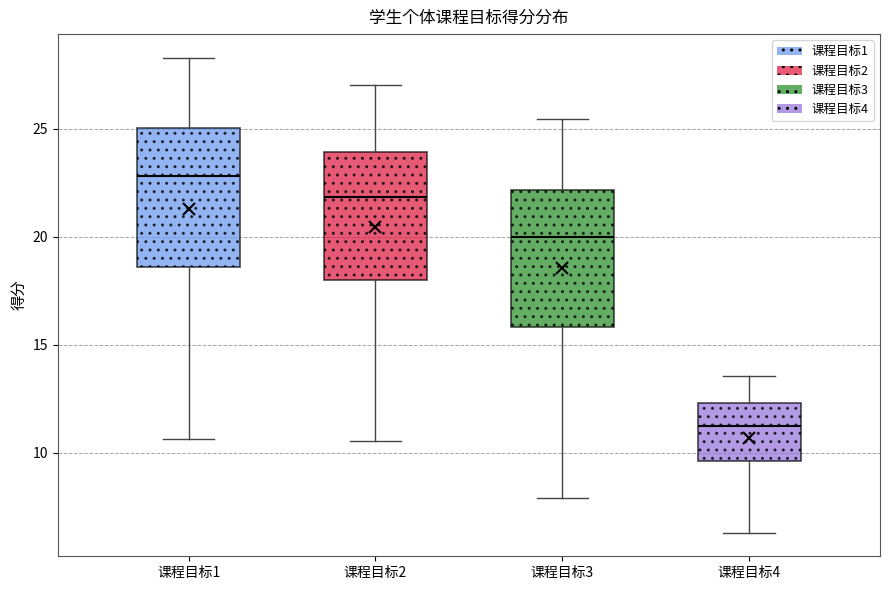

Reading left to right, transcribe this box plot: for each box, give where its median line is, the range the box spans, and where its two whiskers end, as read against the y-axis. The values are not printed on the chart, so give them approximately, as read against the axis.

课程目标1: median 23.0, box 18.5 to 25.0, whiskers 10.5 to 28.5
课程目标2: median 22.0, box 18.0 to 24.0, whiskers 10.5 to 27.0
课程目标3: median 20.0, box 16.0 to 22.0, whiskers 8.0 to 25.5
课程目标4: median 11.0, box 9.5 to 12.5, whiskers 6.5 to 13.5